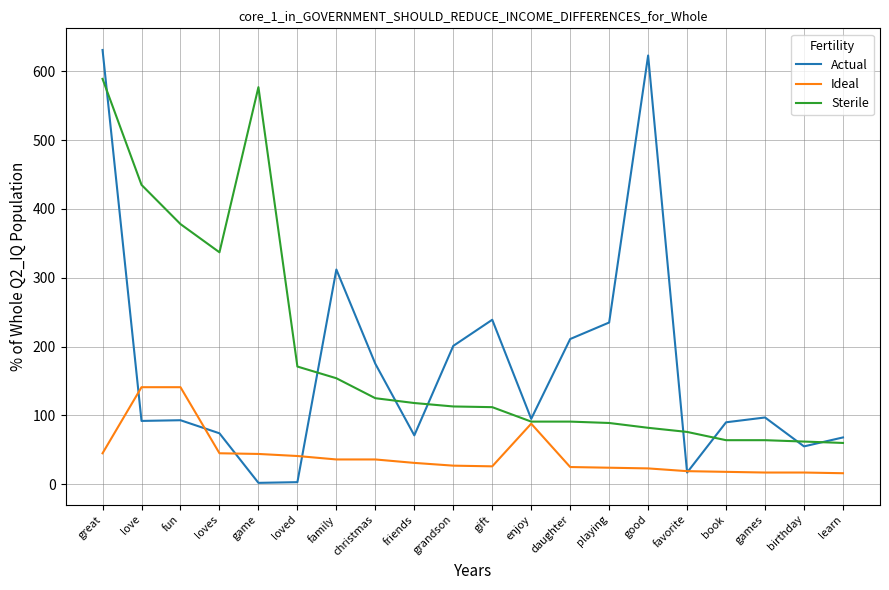

What is the sum of the Actual values at christmas and enjoy?

270